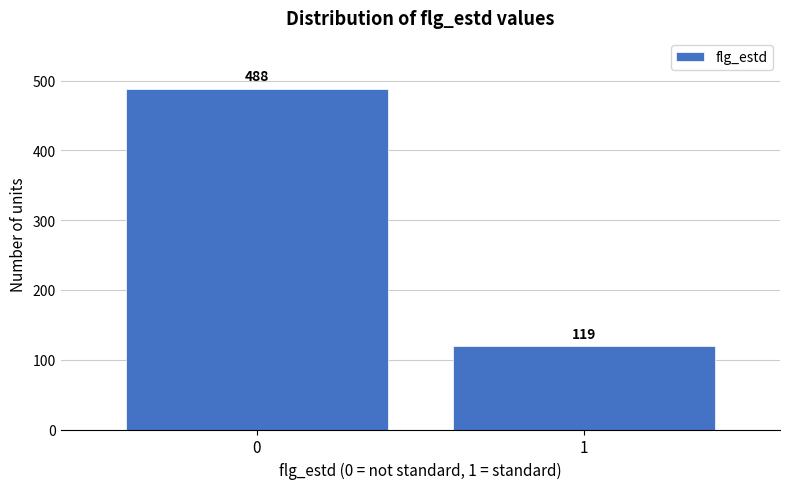

Reading left to right, what are all the values shown in this chart?

488	119